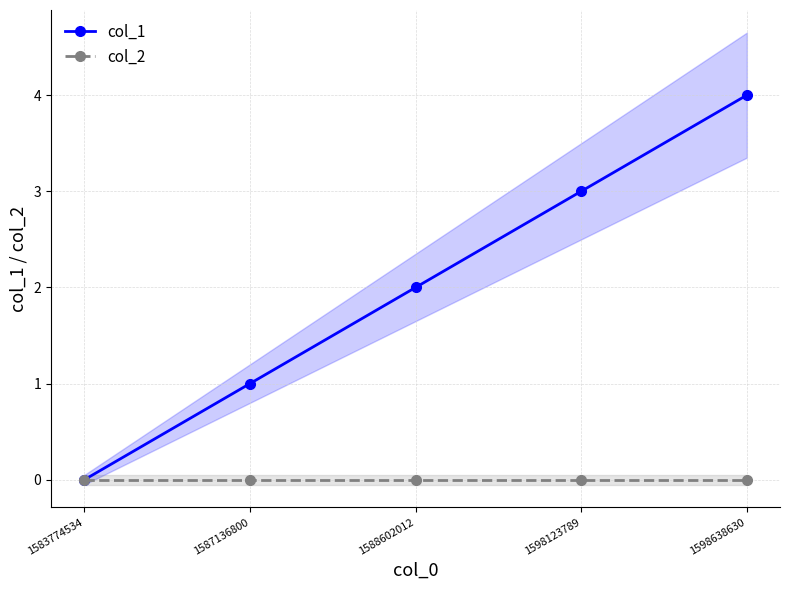

The value of col_1 at 1588602012 is 3. True or false?

False